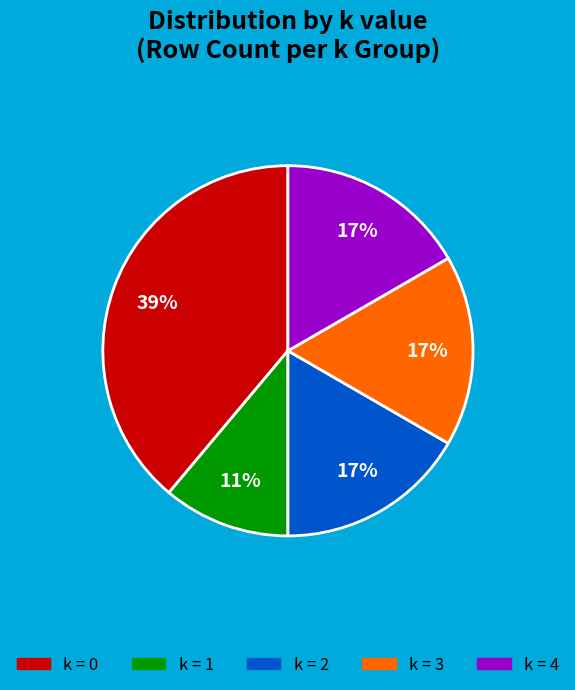

How many slices are in this pie chart?

5